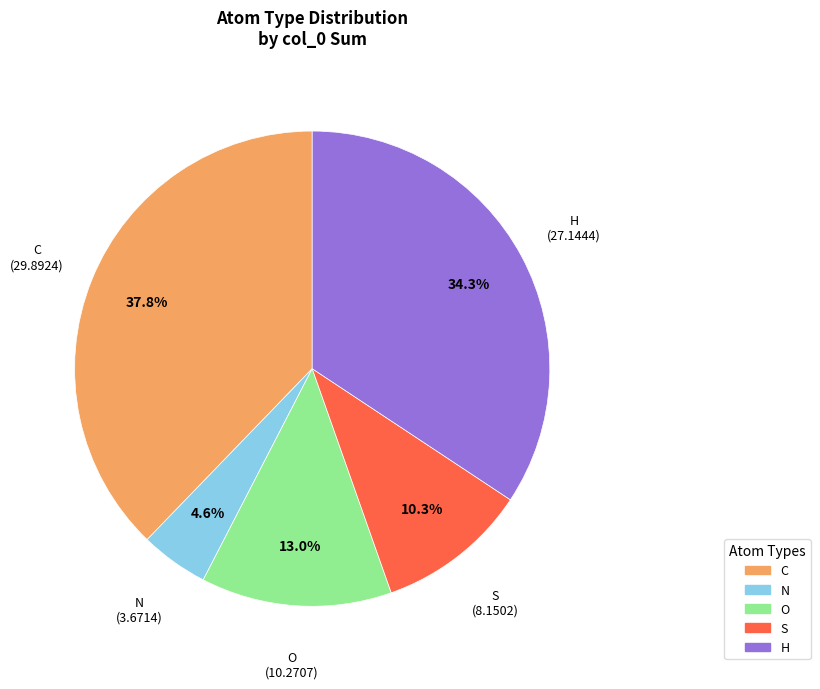

How many slices are in this pie chart?

5